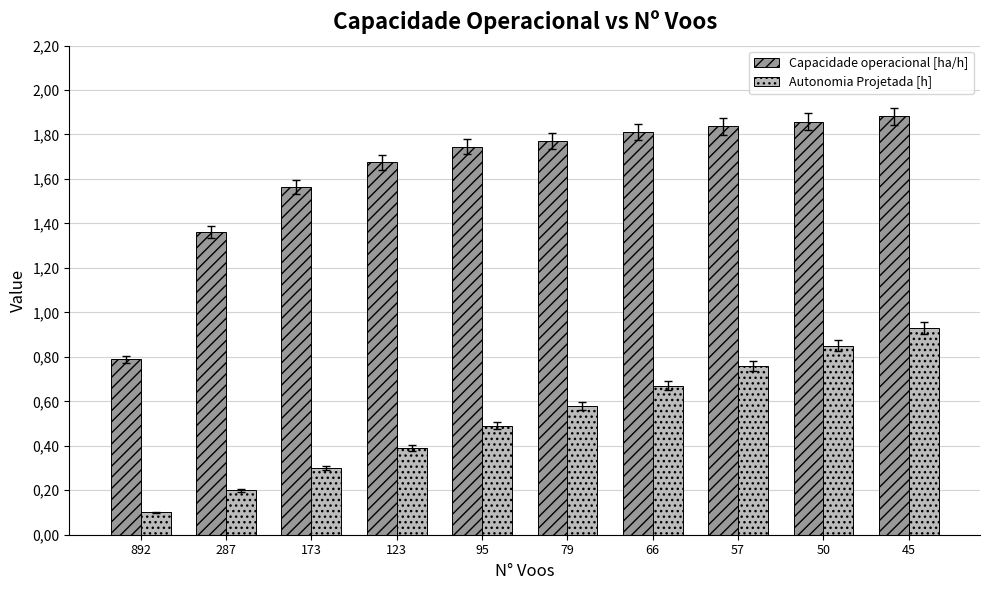

Reading left to right, what are all the values shown in this chart?

Capacidade operacional [ha/h]: 0.8	1.4	1.6	1.7	1.7	1.8	1.8	1.8	1.9	1.9
Autonomia Projetada [h]: 0.1	0.2	0.3	0.4	0.5	0.6	0.7	0.8	0.8	0.9